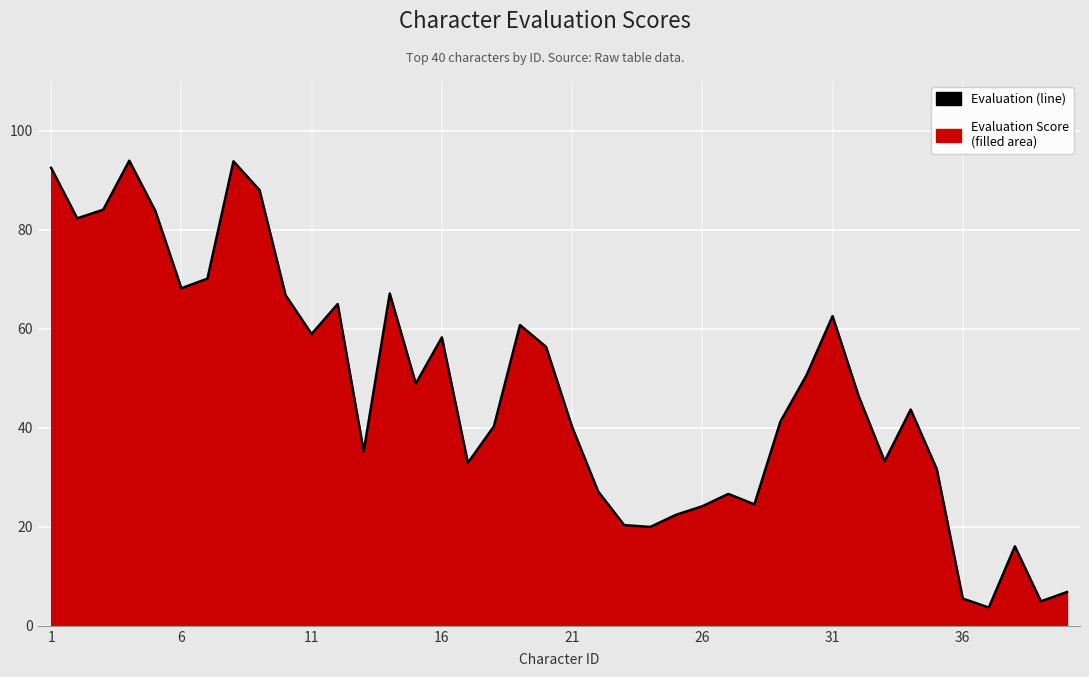

What is the minimum value shown in the chart?

3.7